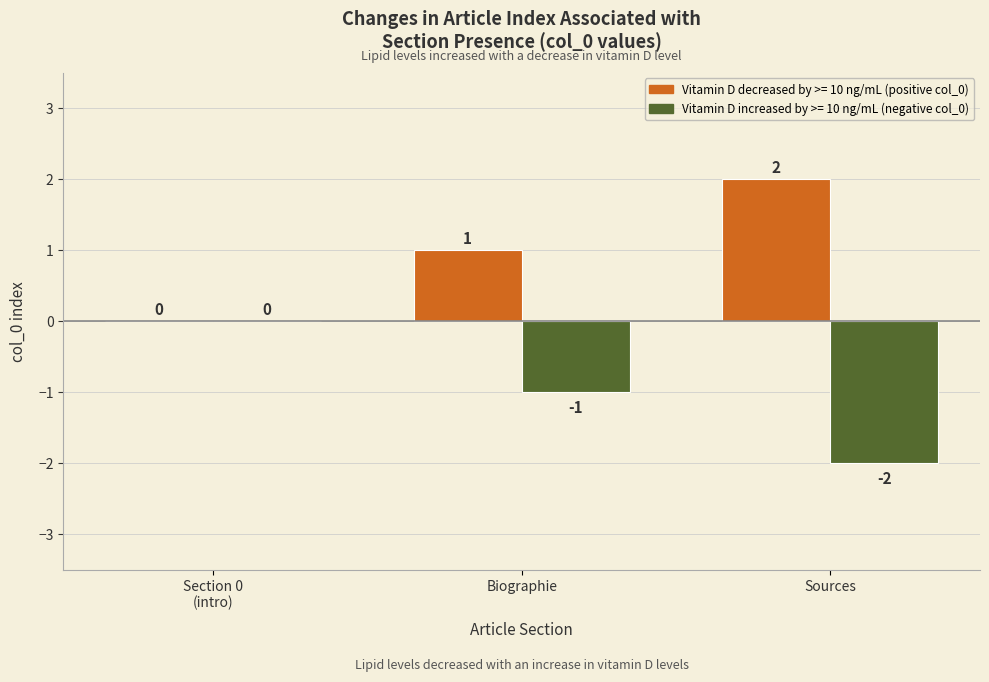

At which category does the chart reach its peak across all series?

Sources